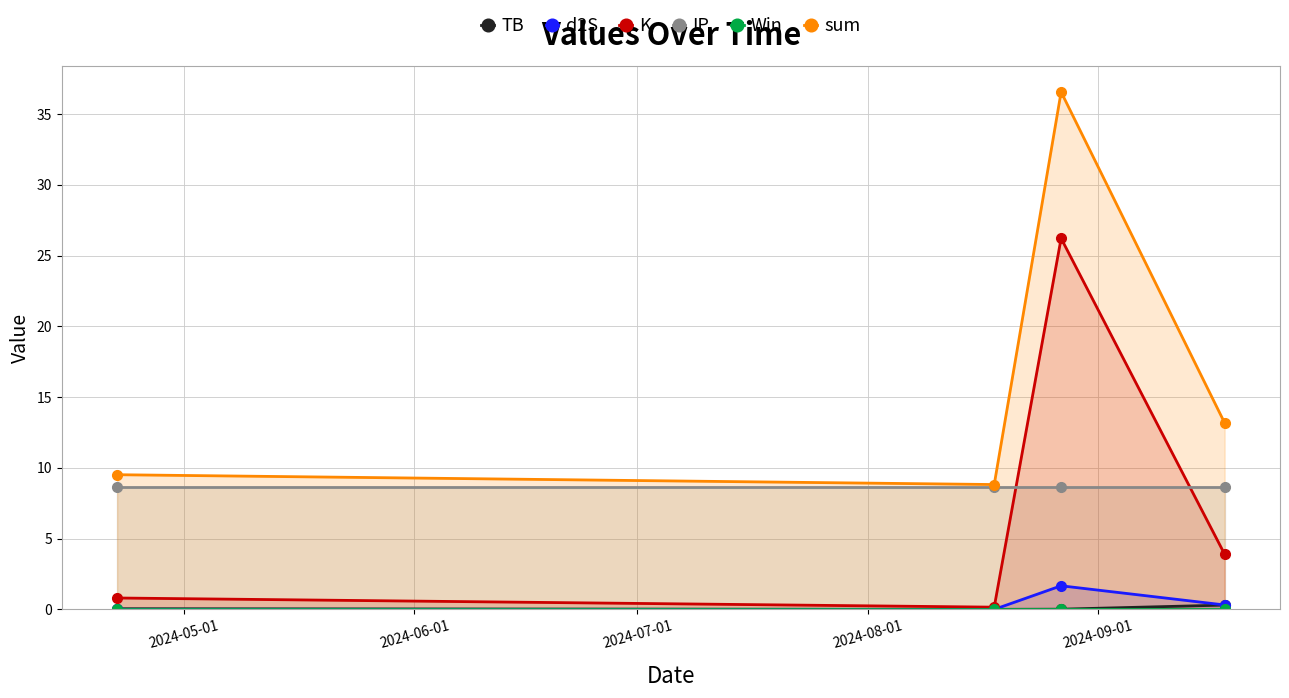

What is the value of the IP point at the 4th from the left?

8.7